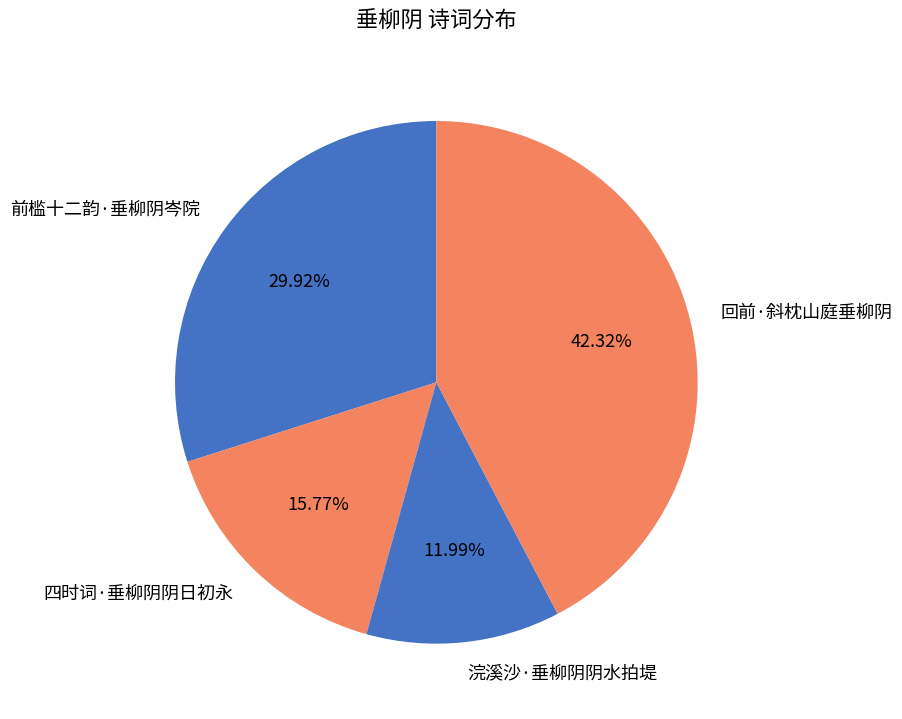

What is the ratio of the value at 回前·斜枕山庭垂柳阴 to the value at 浣溪沙·垂柳阴阴水拍堤?

3.5